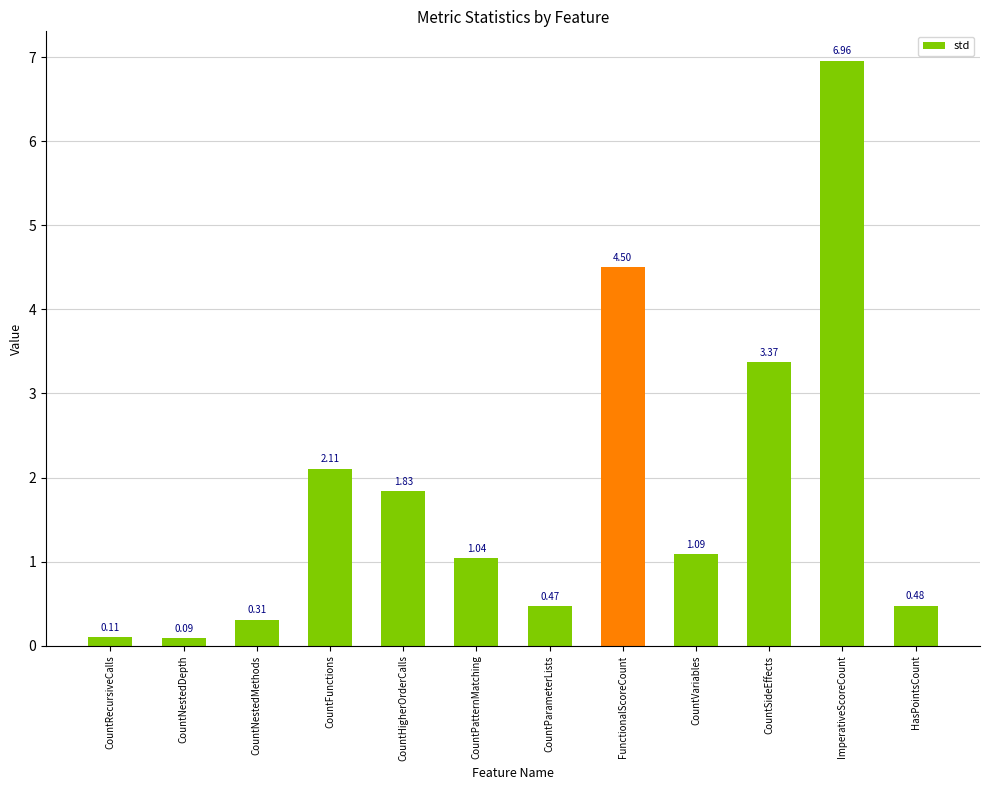

Which category has the highest value across all series?

ImperativeScoreCount